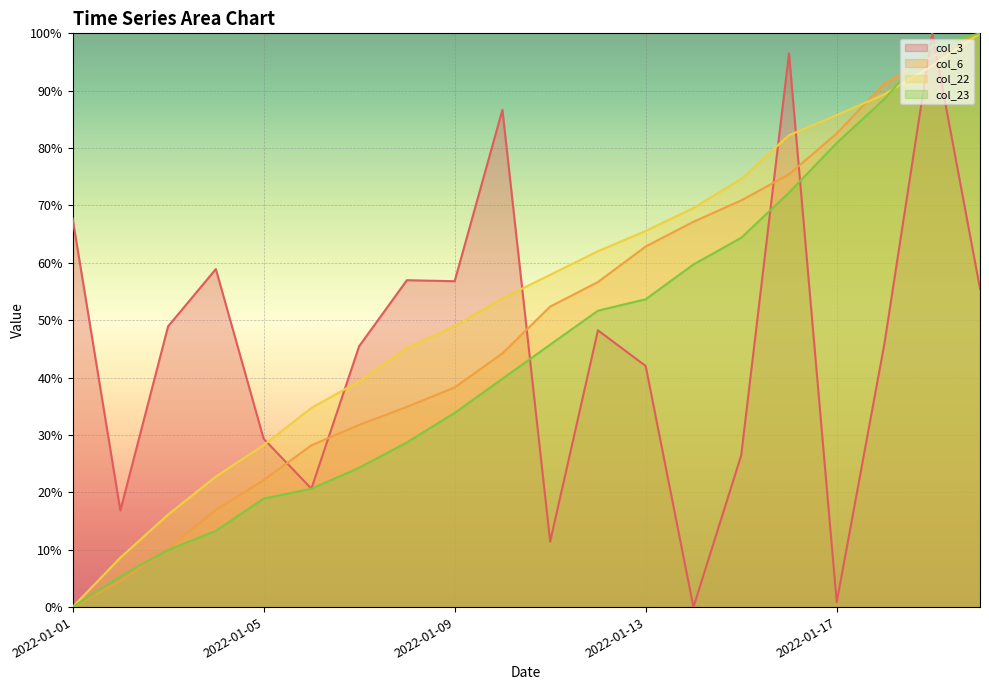

Reading left to right, transcribe all the data shown in this chart.

col_3: 67.8	16.8	48.9	58.9	29.3	20.6	45.5	57.0	56.8	86.7	11.4	48.2	42.0	0.0	26.4	96.5	0.9	46.0	100.0	55.5
col_6: 0.0	4.6	10.2	16.9	22.1	28.2	31.7	34.9	38.3	44.2	52.4	56.7	62.9	67.2	70.9	75.4	82.5	91.3	95.9	100.0
col_22: 0.0	8.6	16.1	22.8	28.2	34.7	39.4	45.2	49.0	53.8	57.9	62.0	65.6	69.6	74.6	82.2	85.7	89.4	94.4	100.0
col_23: 0.0	5.3	10.0	13.3	18.9	20.6	24.3	28.7	33.8	39.8	45.7	51.7	53.7	59.7	64.4	72.2	80.9	88.6	97.9	100.0